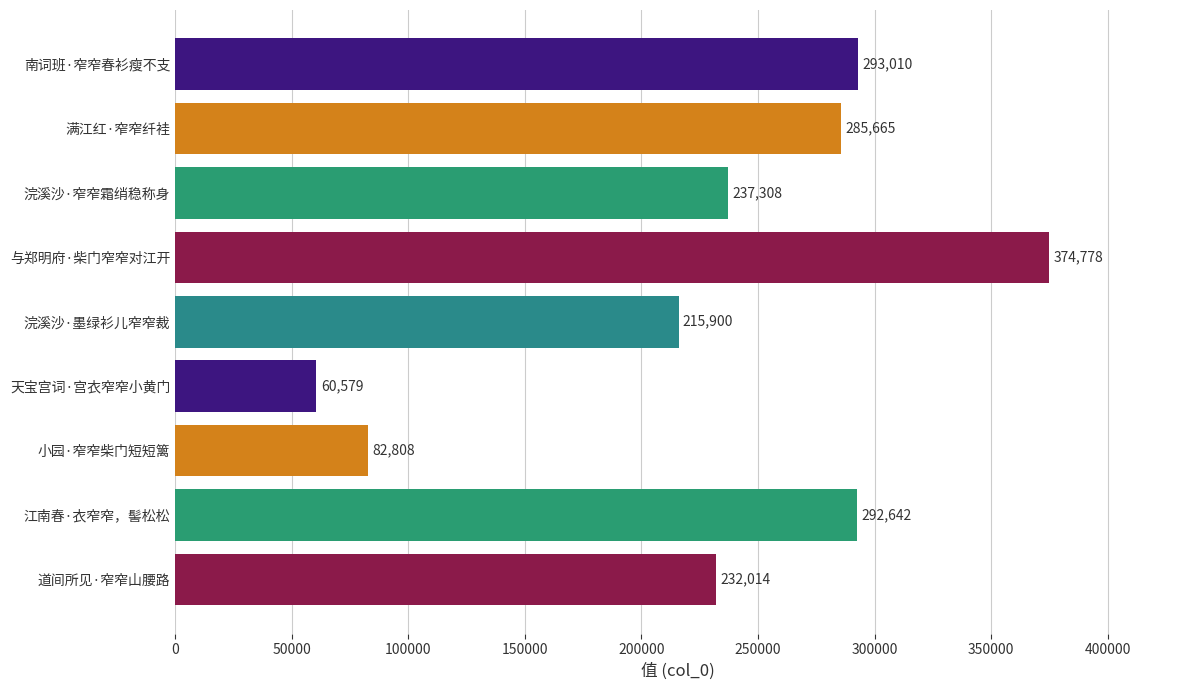

The chart shows a value of 62745 at 江南春·衣窄窄，髻松松. True or false?

False